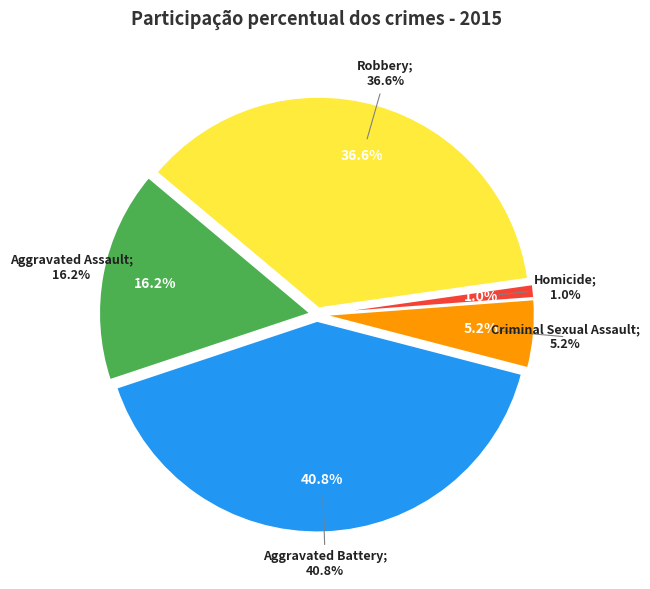

Combined, do Criminal Sexual Assault and Homicide account for over 50%?

No